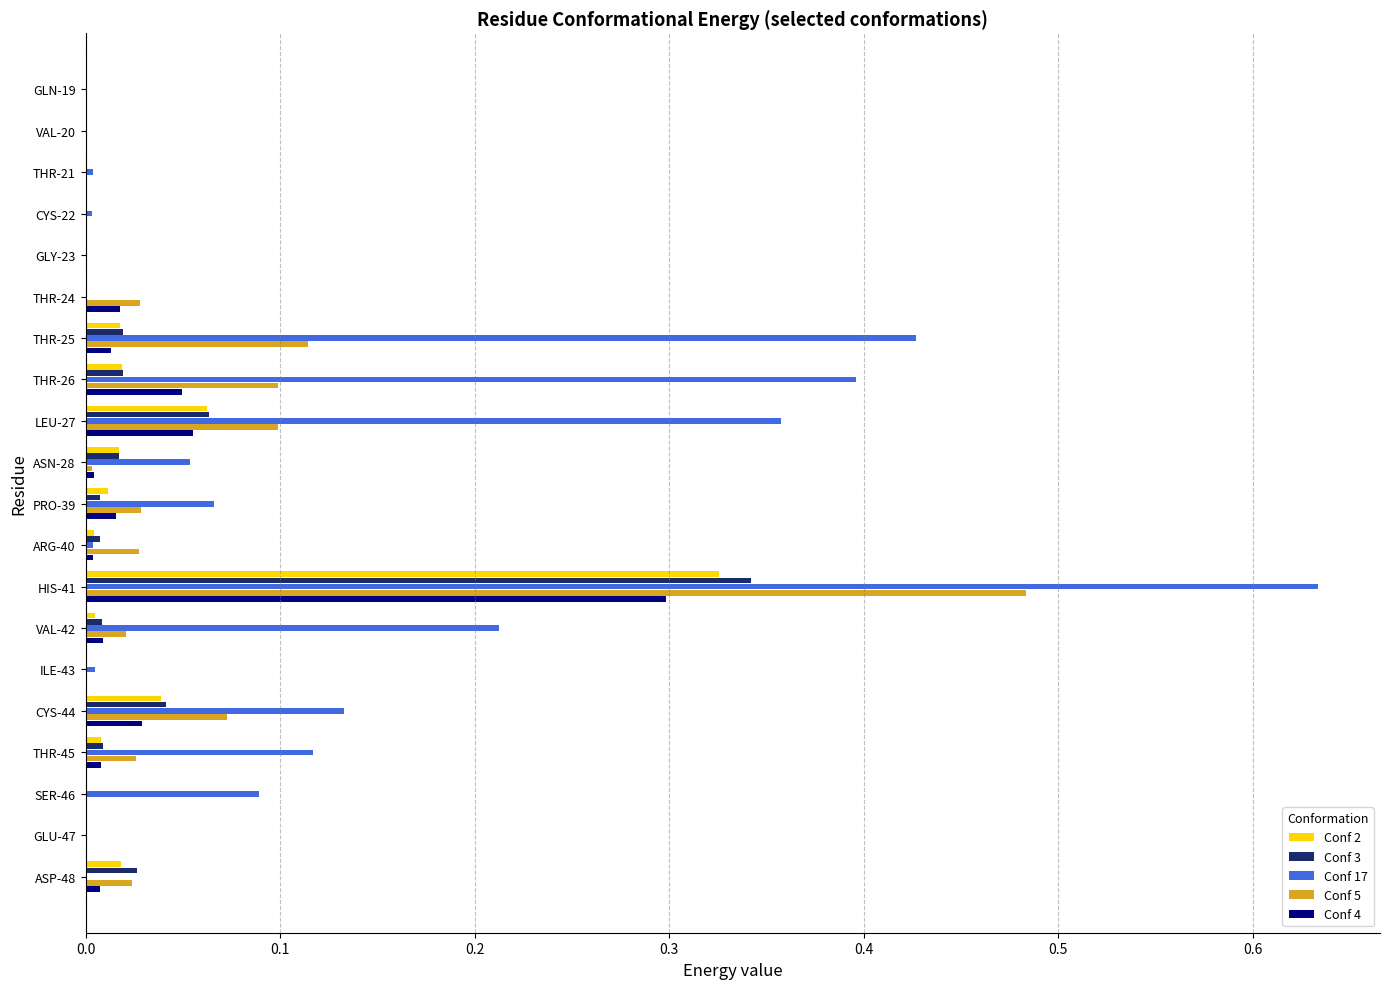

Is it true that Conf 4 equals 0.1 at LEU-27?

True